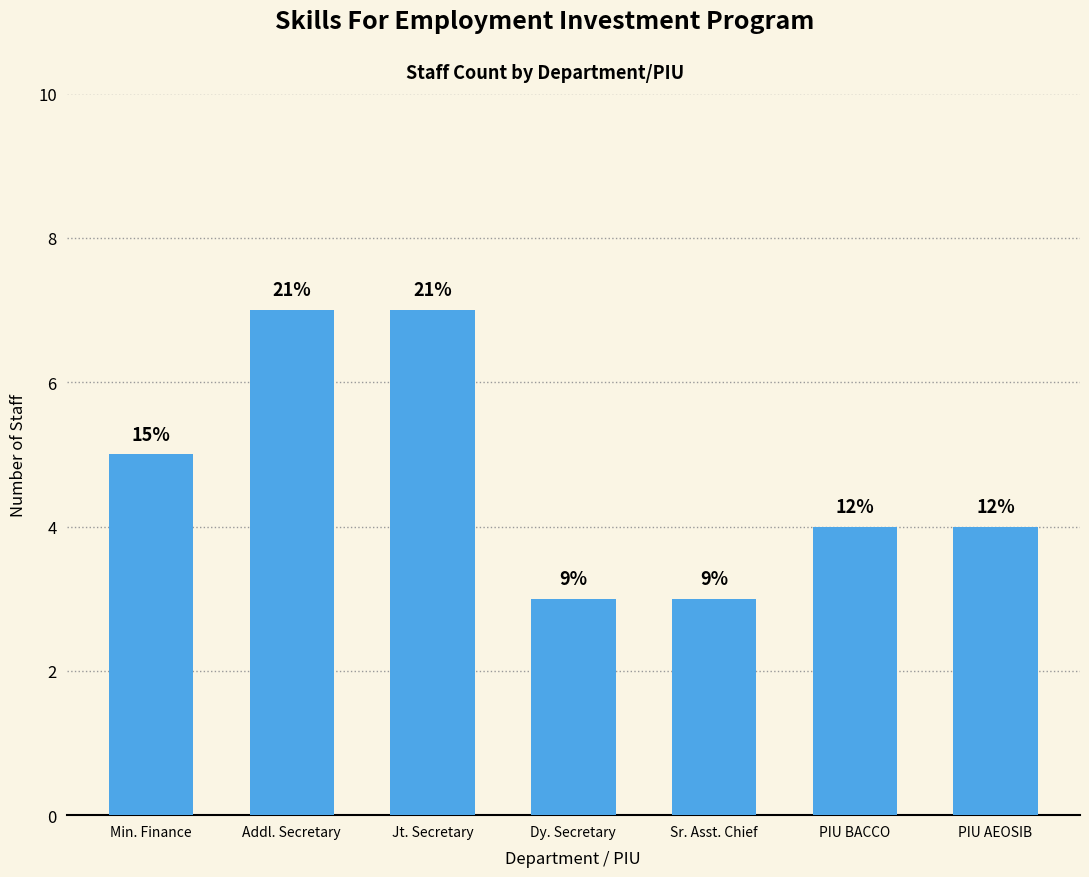

The chart shows a value of 1 at Sr. Asst. Chief. True or false?

False